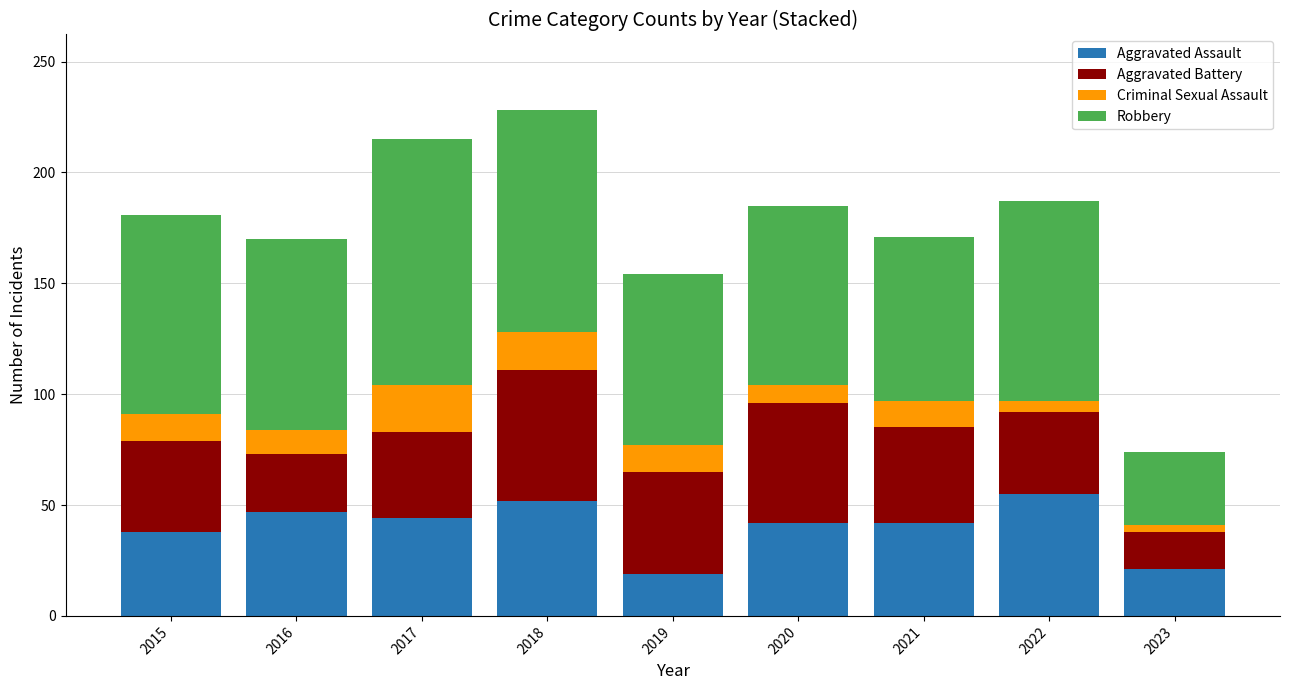

True or false: Aggravated Assault has a value of 13 at 2022.

False